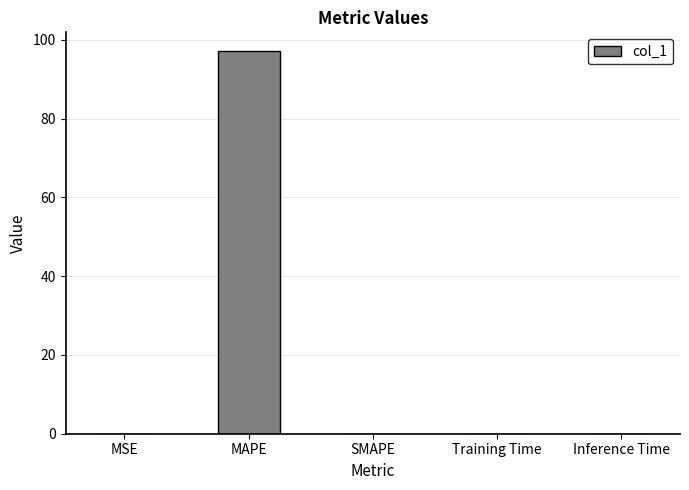

What is the sum of all values?

97.1